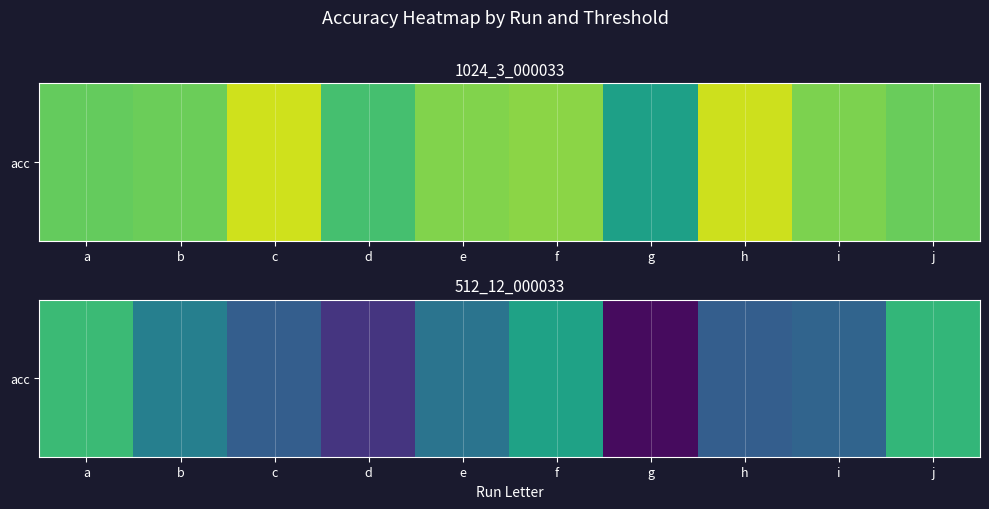

Between f and i, which is larger?

f